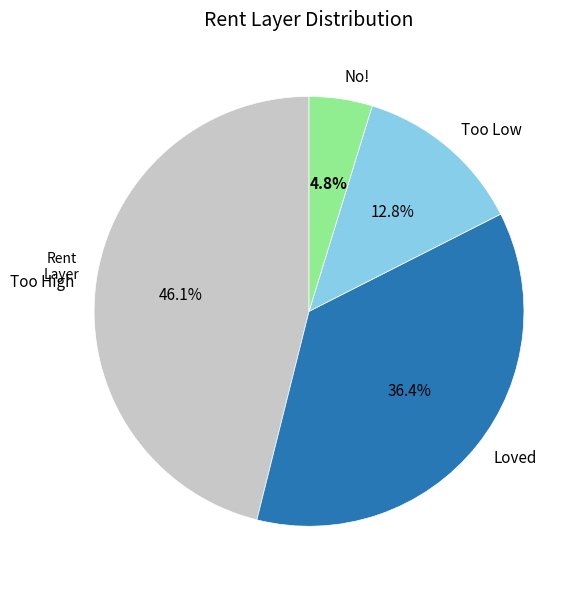

Count the number of slices in the pie.

4